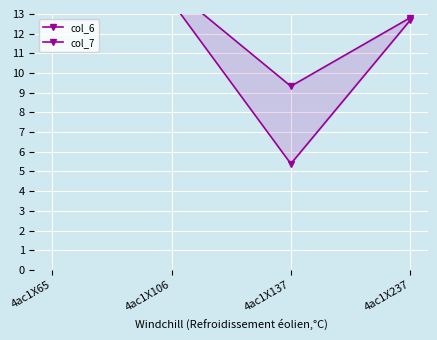

The value of col_7 at 4ac1X237 is 12.7. True or false?

True